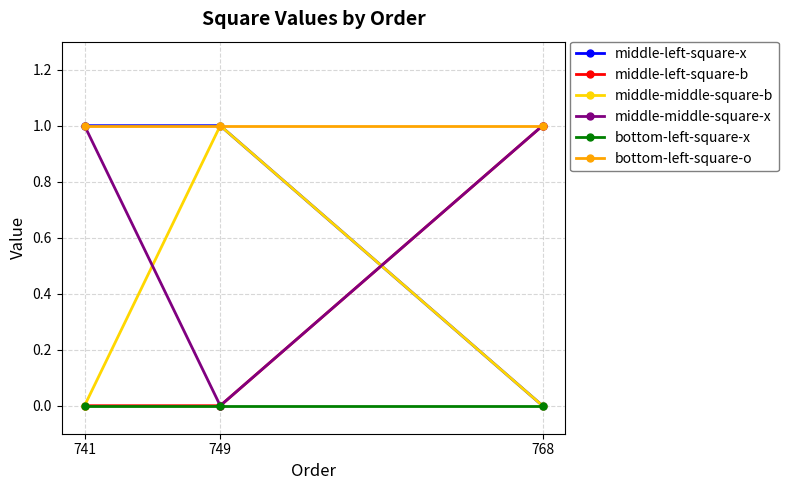

How many series are shown in this chart?

6